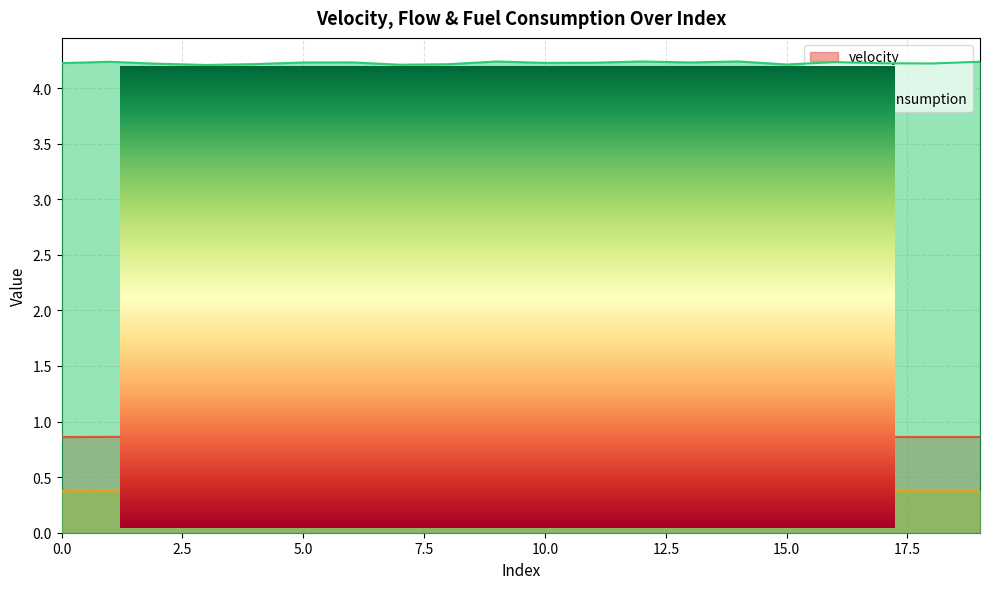

Is it true that fuel_consumption equals 4.2 at 13?

True